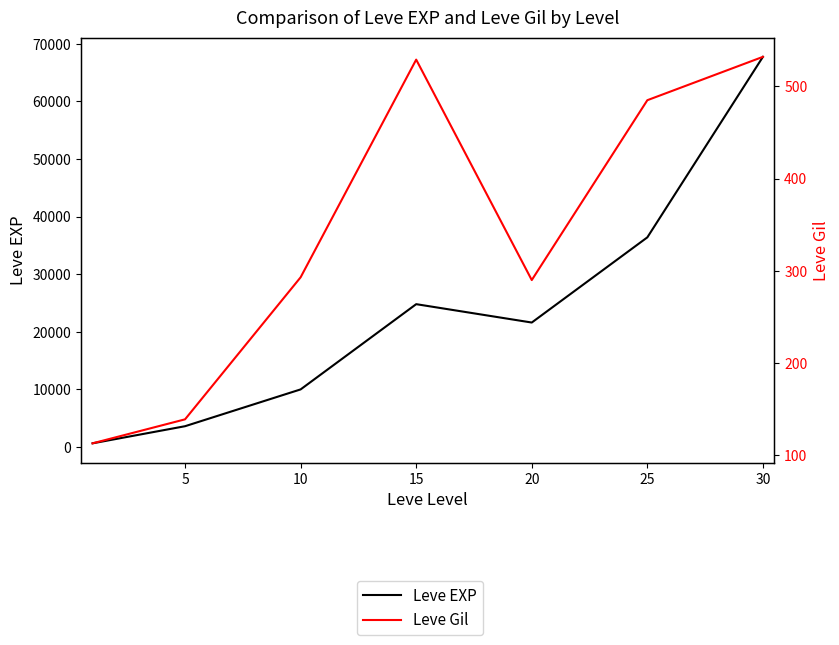

Rank the series by their average value, from highest to lowest.

Leve EXP, Leve Gil